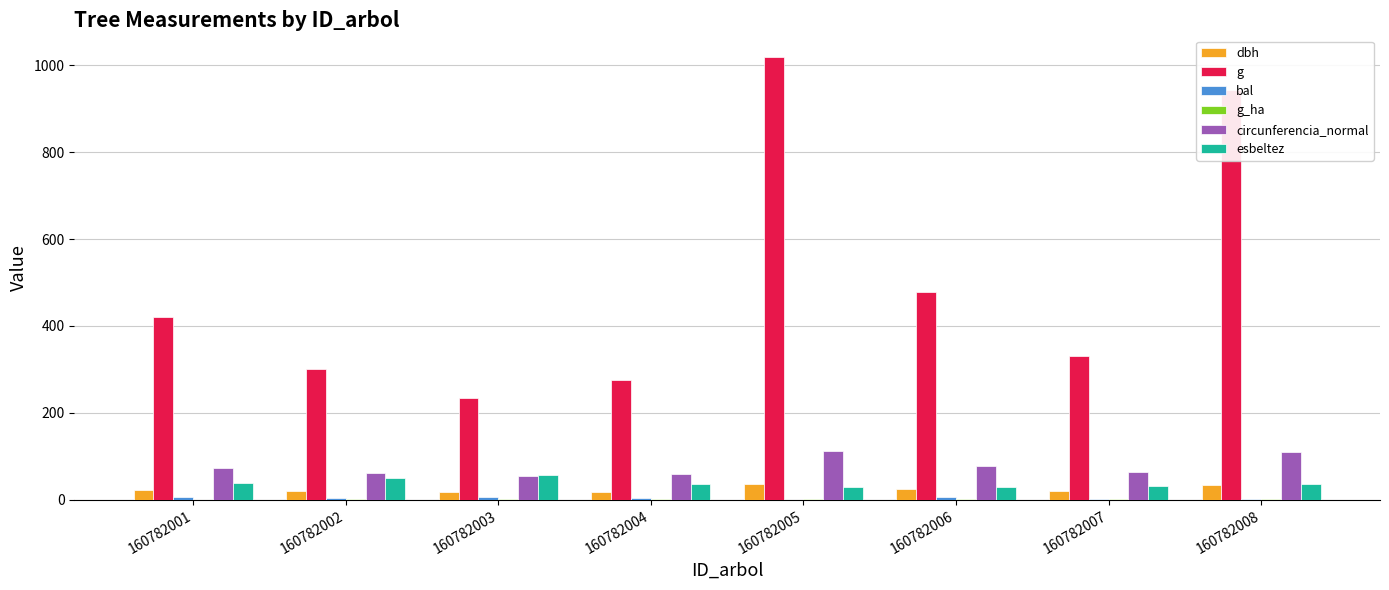

Between 160782005 and 160782006, which series saw the biggest shift?

g